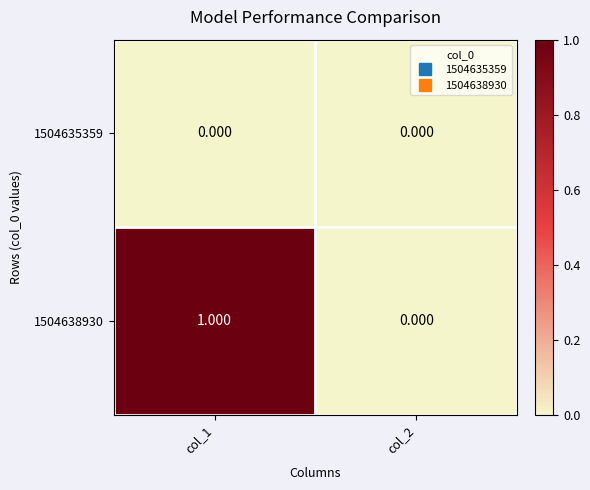

Is the value of 1504638930 at col_1 greater than the value of 1504635359 at col_2?

Yes